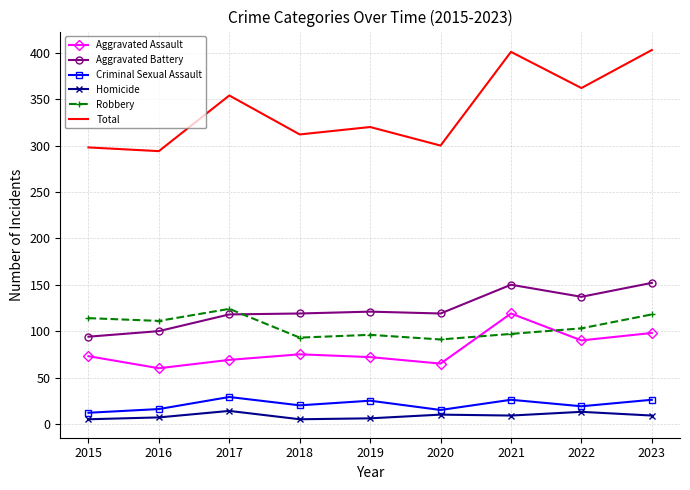

Count the number of data series in this chart.

6